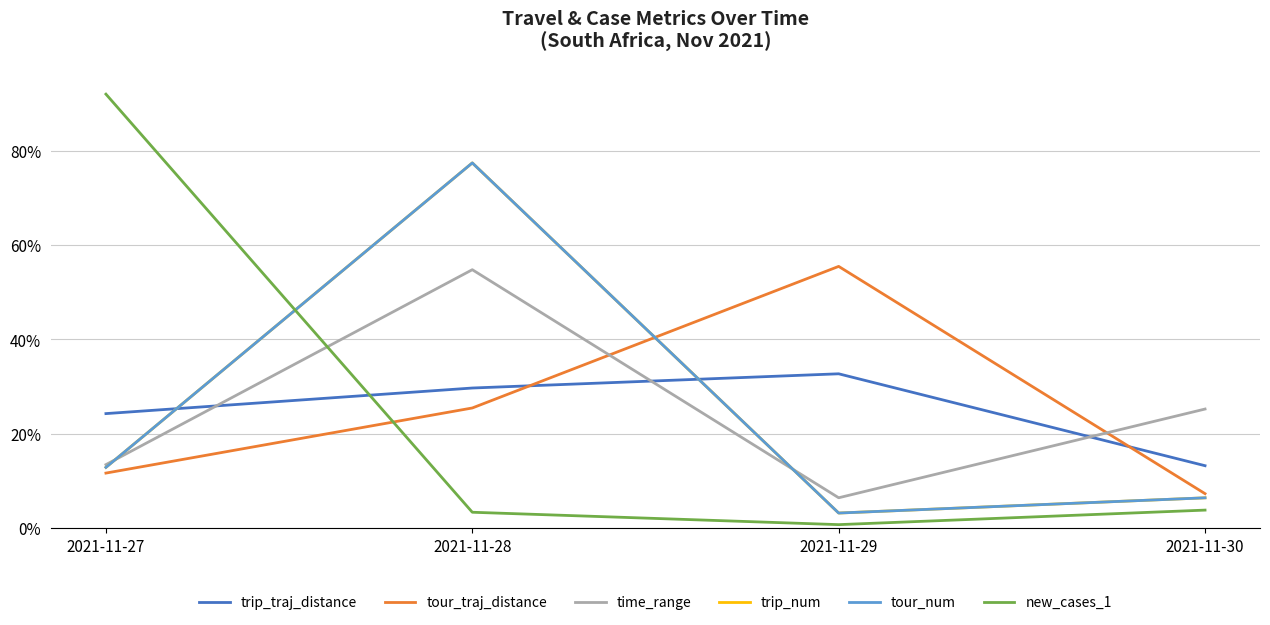

True or false: trip_num has more than 2 points higher than both neighbors.

False